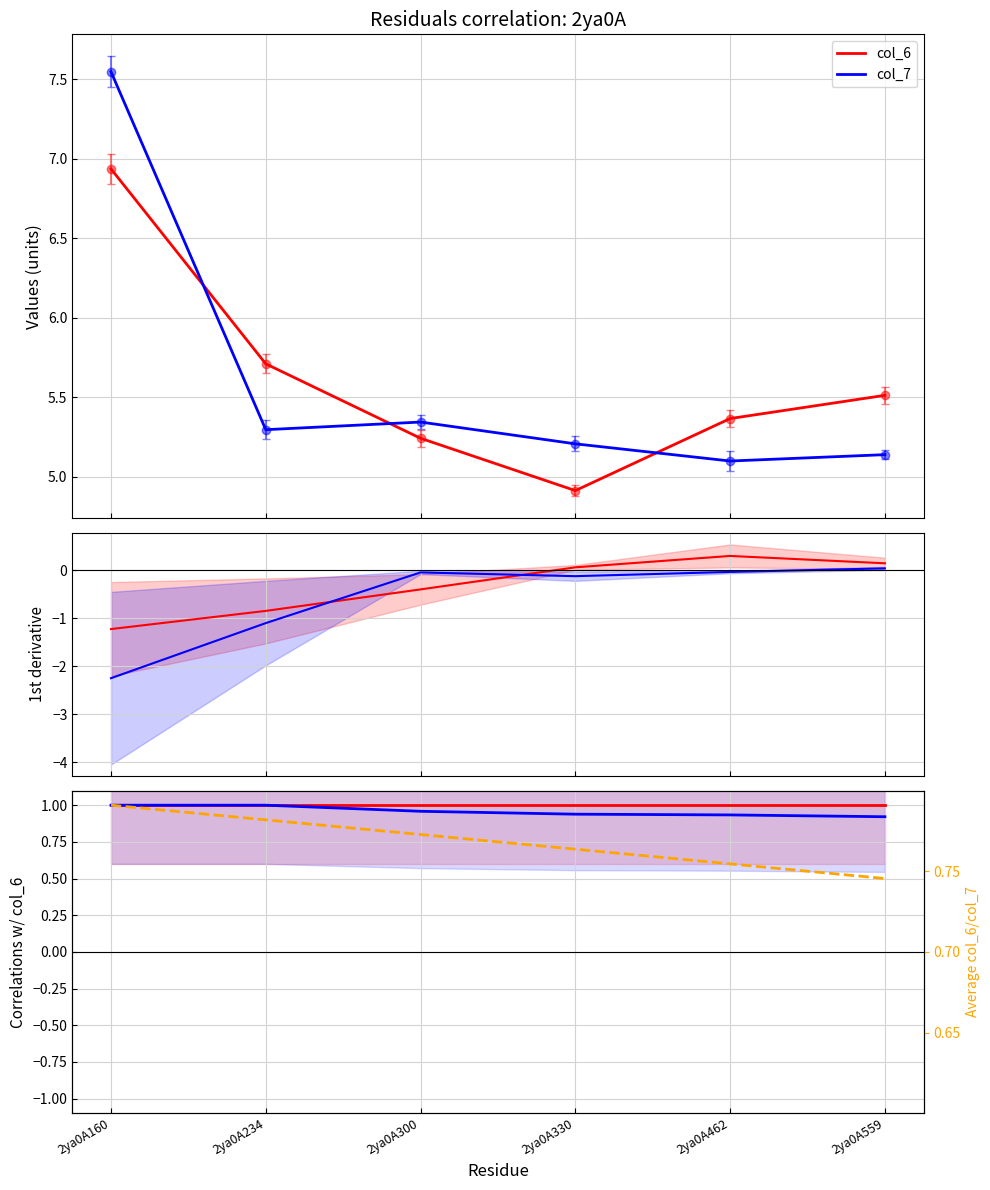

True or false: col_7 and avg ratio intersect in this chart.

False